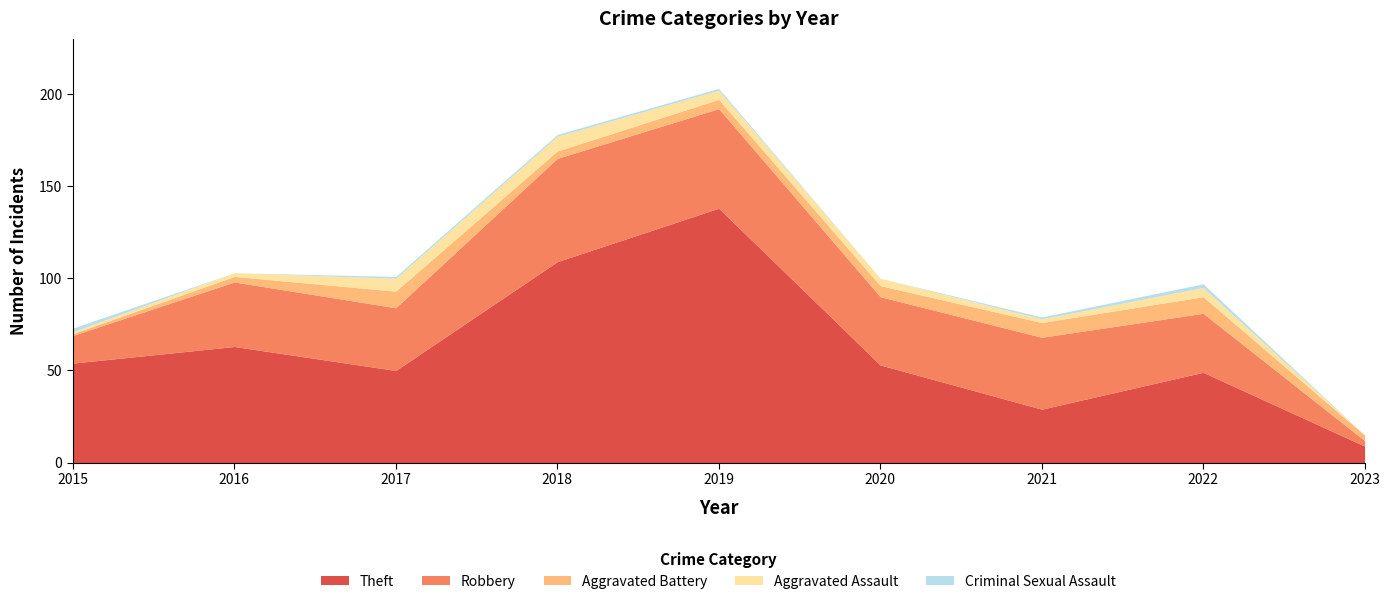

At which category does the chart reach its minimum across all series?

2023